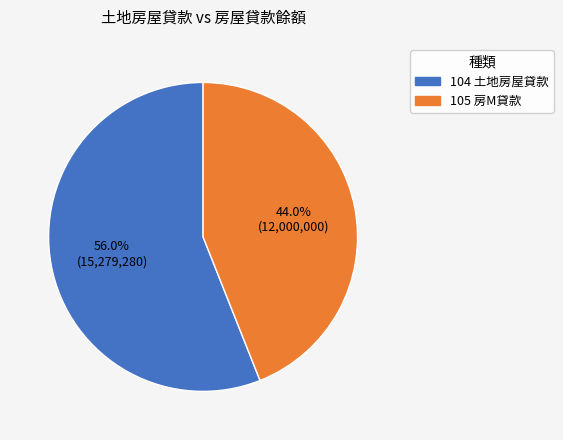

Which has a higher value, 105 or 104?

104